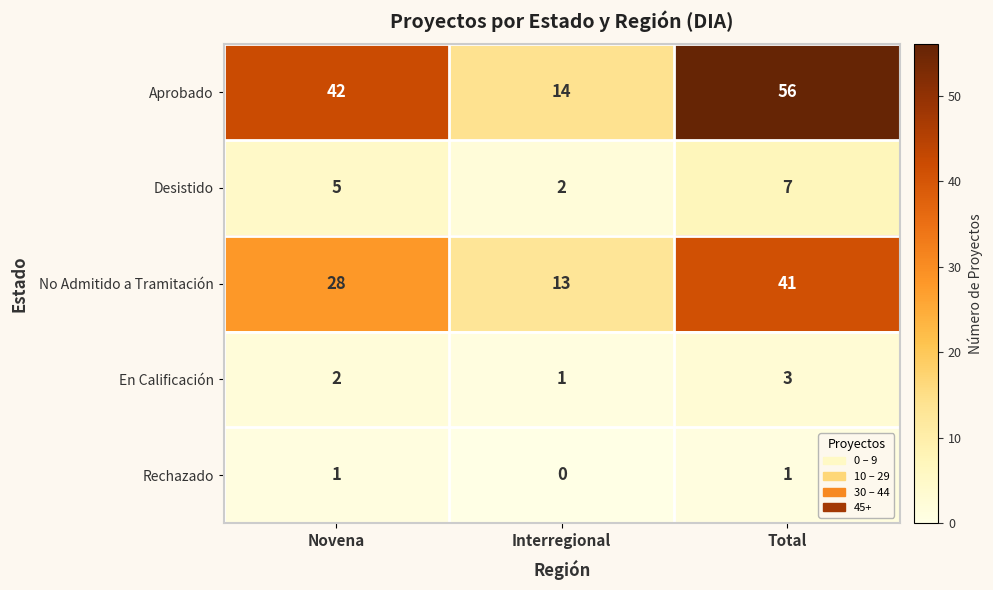

How many distinct data groups are displayed?

5